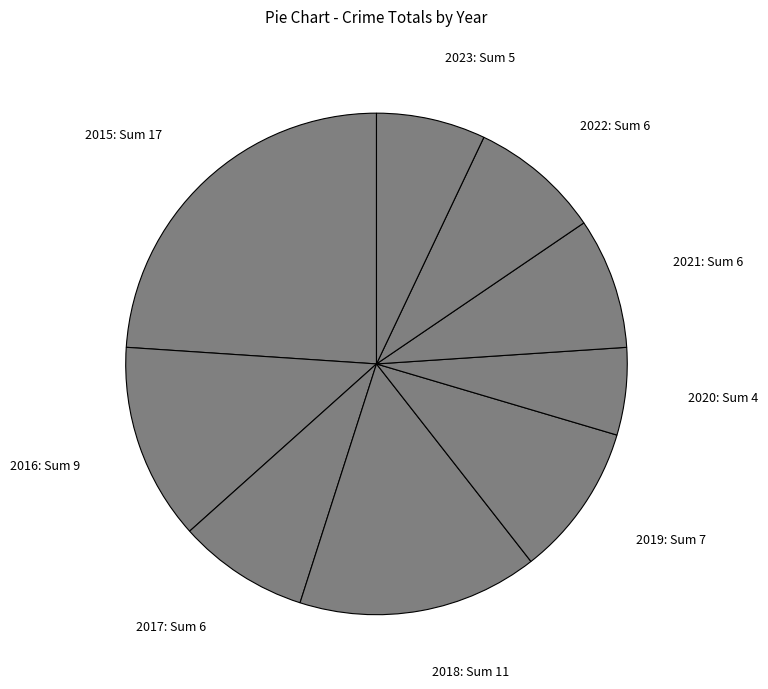

Which has a higher value, 2015: Sum 17 or 2016: Sum 9?

2015: Sum 17